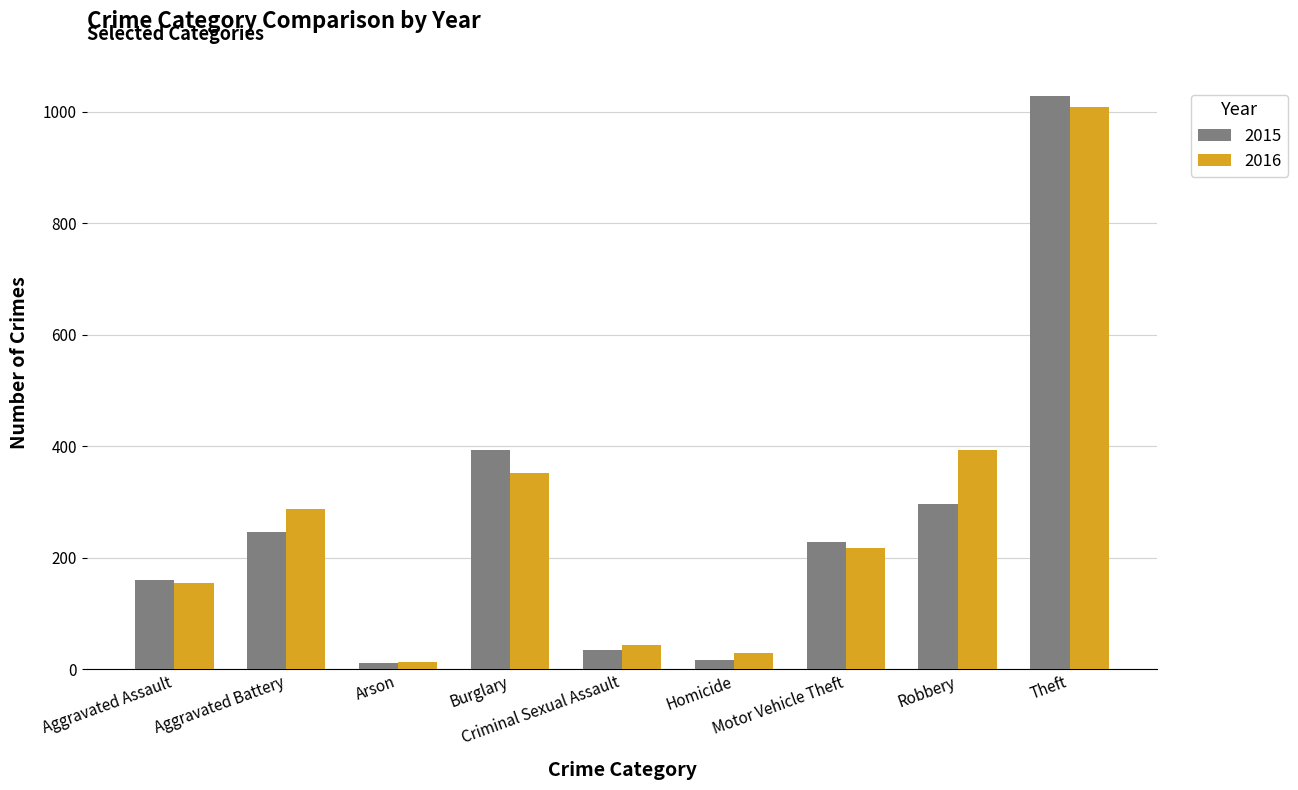

Reading left to right, list all the values displayed in this chart.

2015: 160	246	11	393	34	17	228	297	1027
2016: 154	288	13	352	43	29	218	394	1009